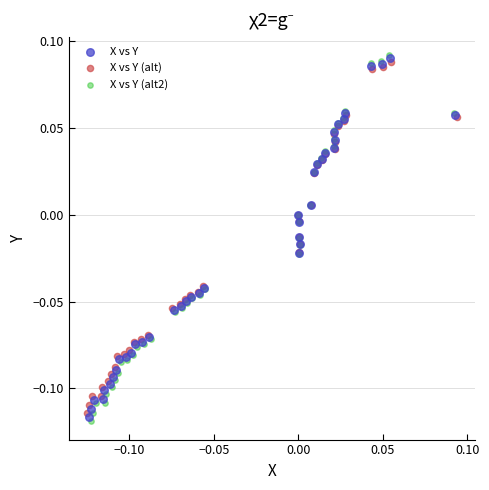

Which series has the widest spread of Y values?

X vs Y (alt2)